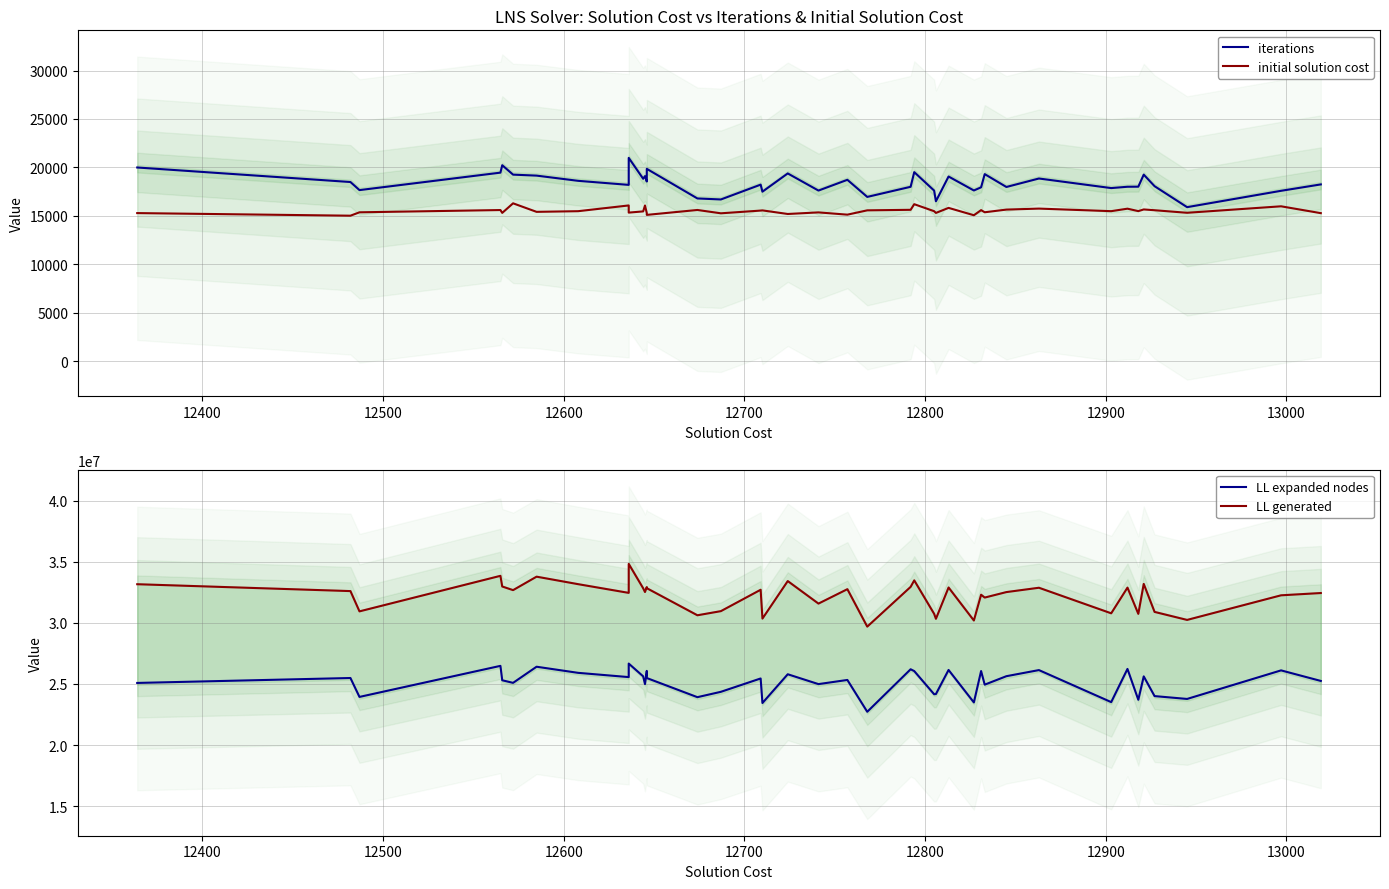

In LL generated, how many points are lower than both neighbors (excluding endpoints)?

14